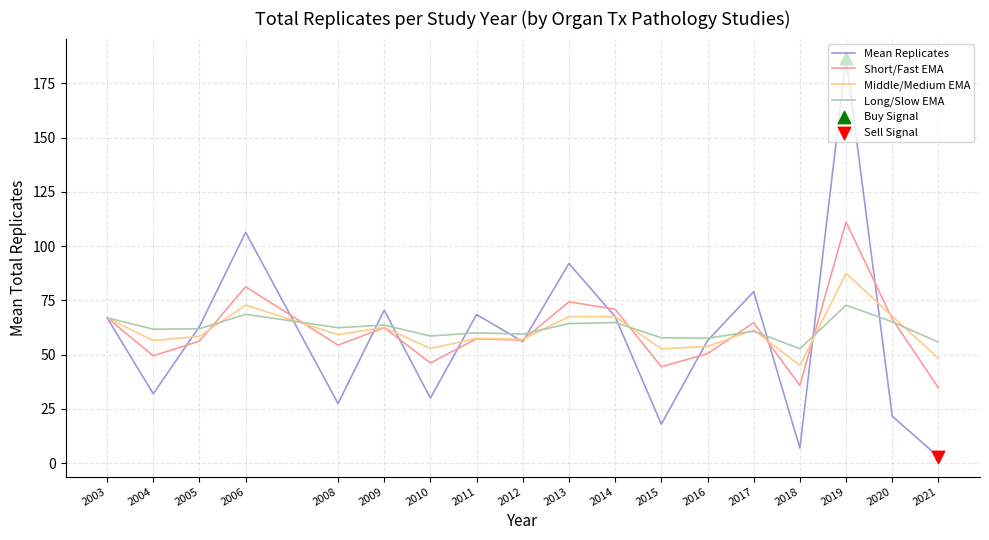

At which category is the sum across all series the highest?

2019